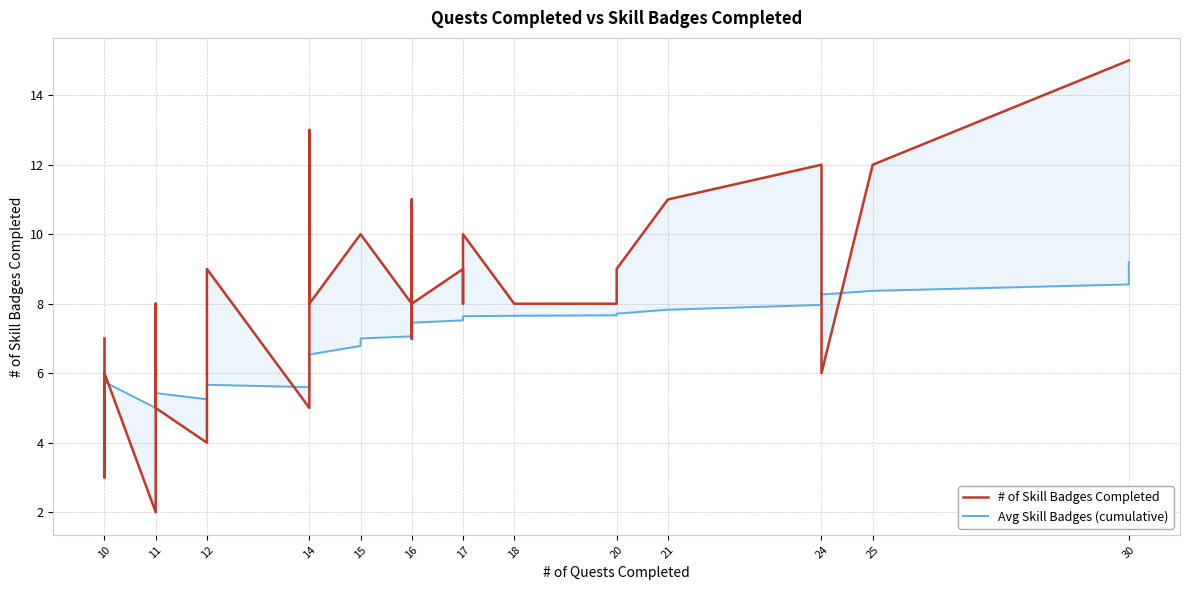

List the series in order of their overall mean, highest first.

# of Skill Badges Completed, Avg Skill Badges (cumulative)